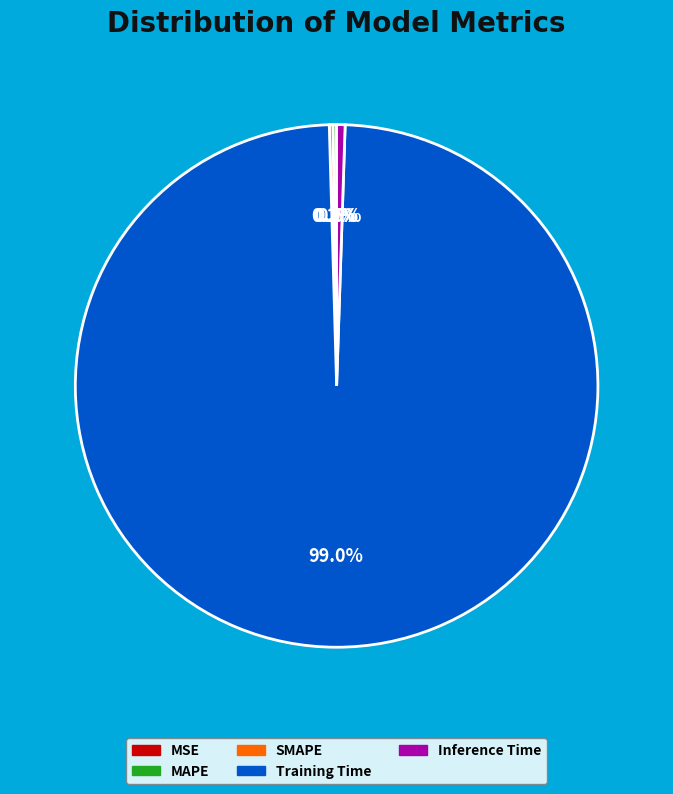

Is there any slice that represents more than half of the pie?

Yes